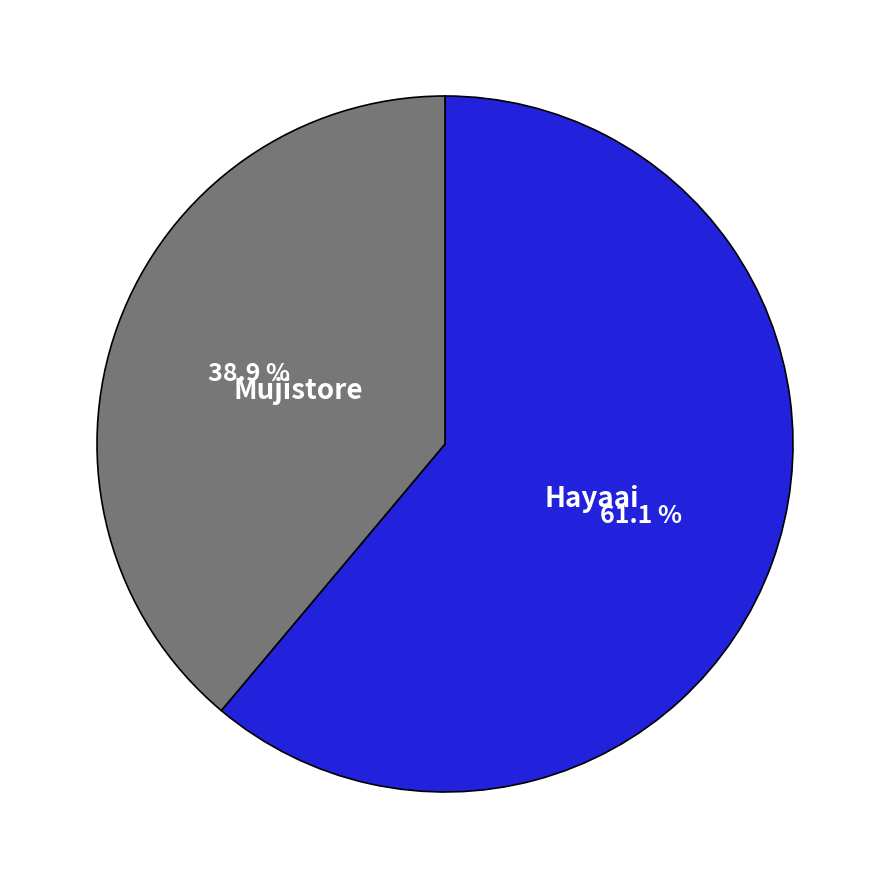

Is there a majority slice in this chart?

Yes